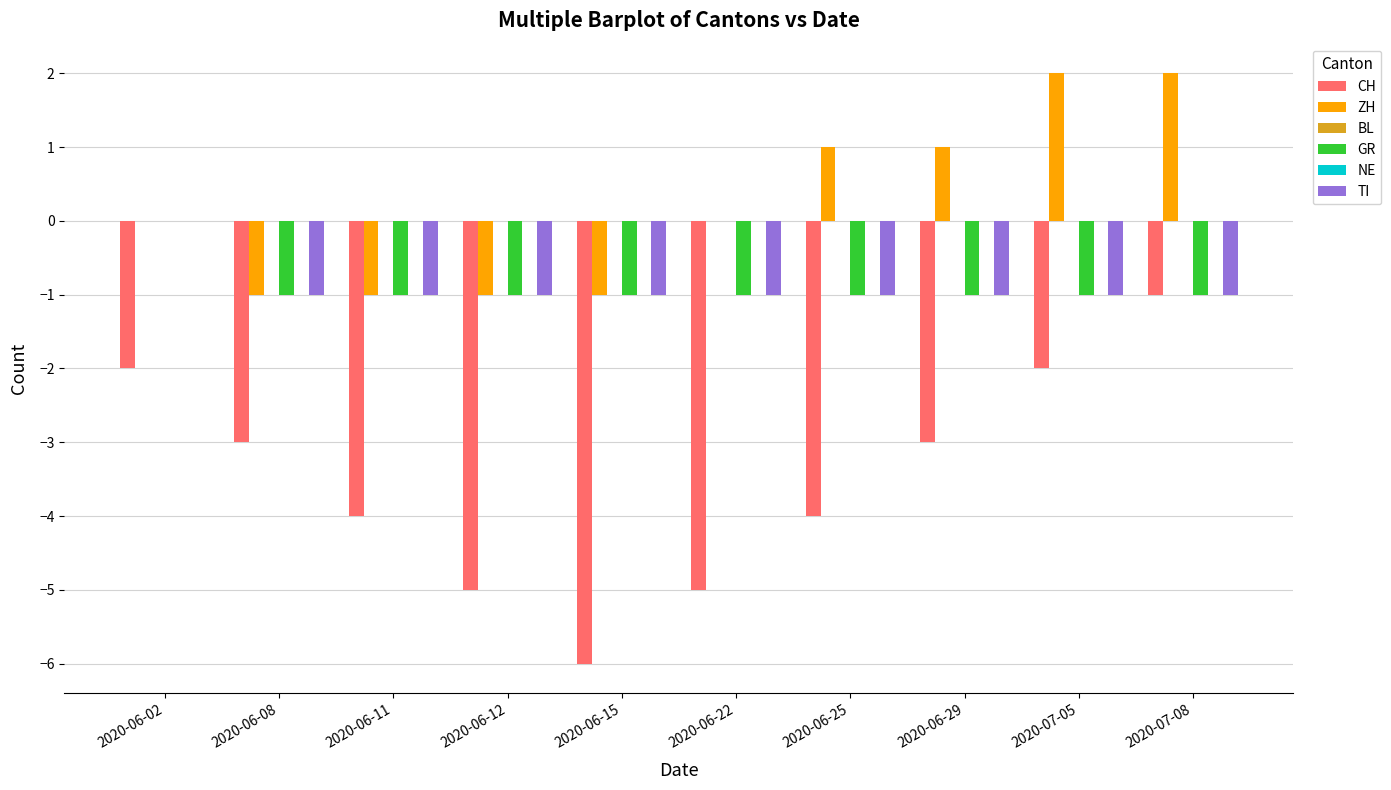

What are all the series names shown in the legend?

CH, ZH, BL, GR, NE, TI